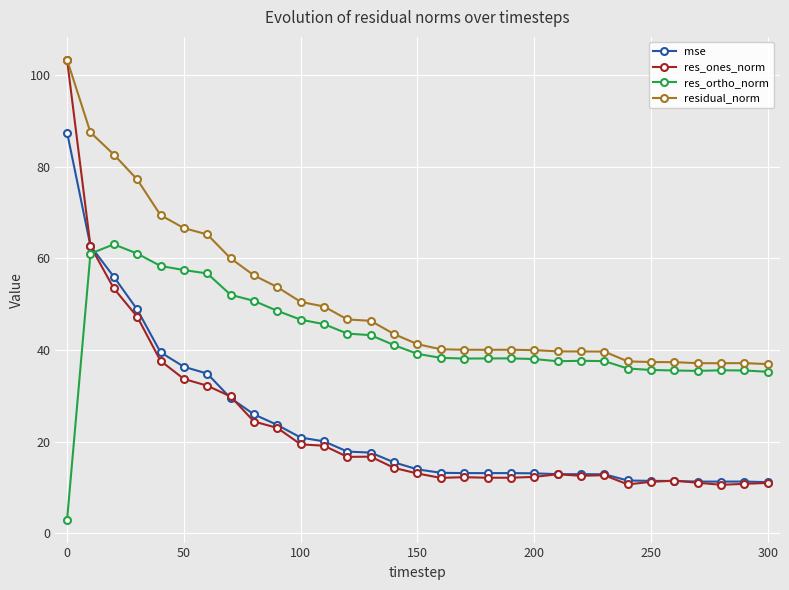

True or false: res_ortho_norm and res_ones_norm cross at least once.

True